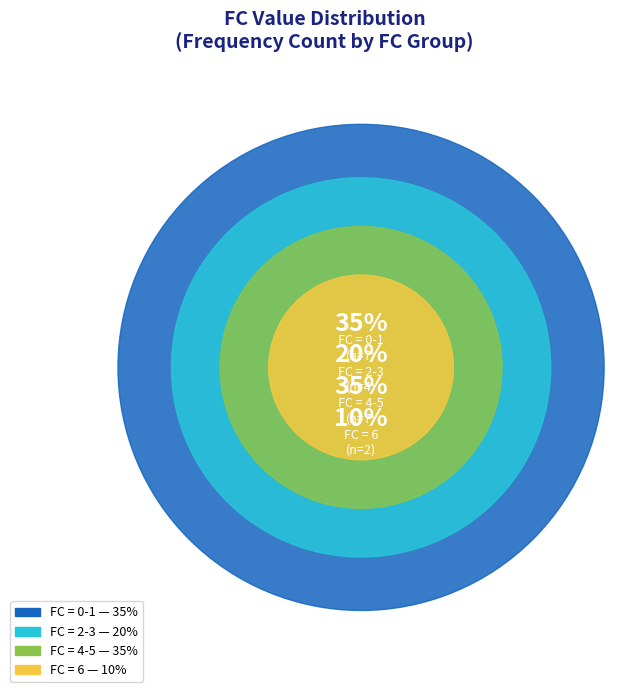

True or false: 2 accounts for 10% of the total.

True